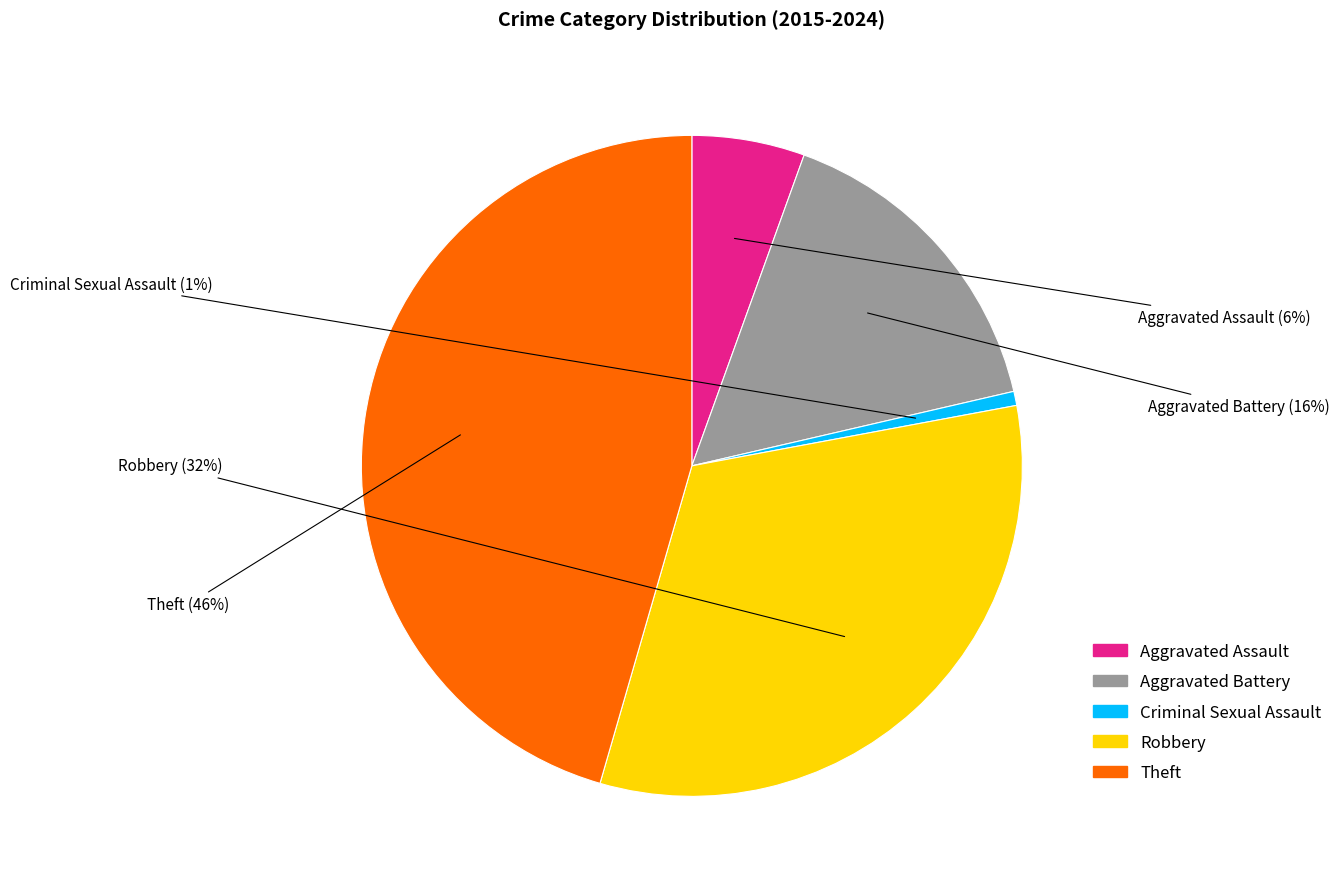

Which slice is the largest?

Theft